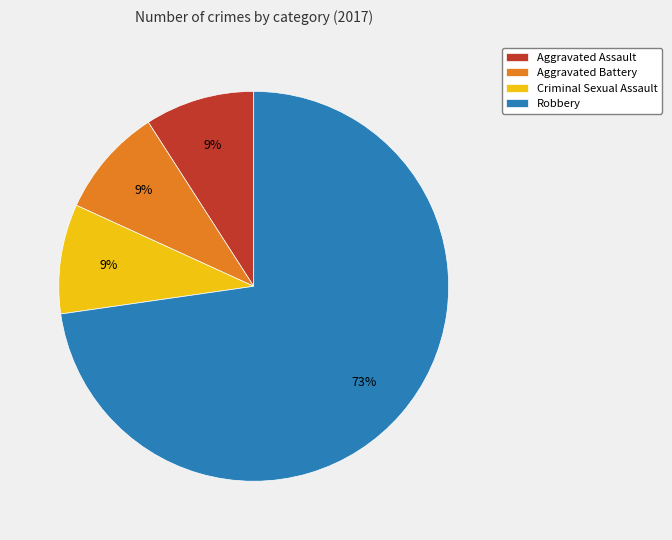

Which slice is the largest?

Robbery